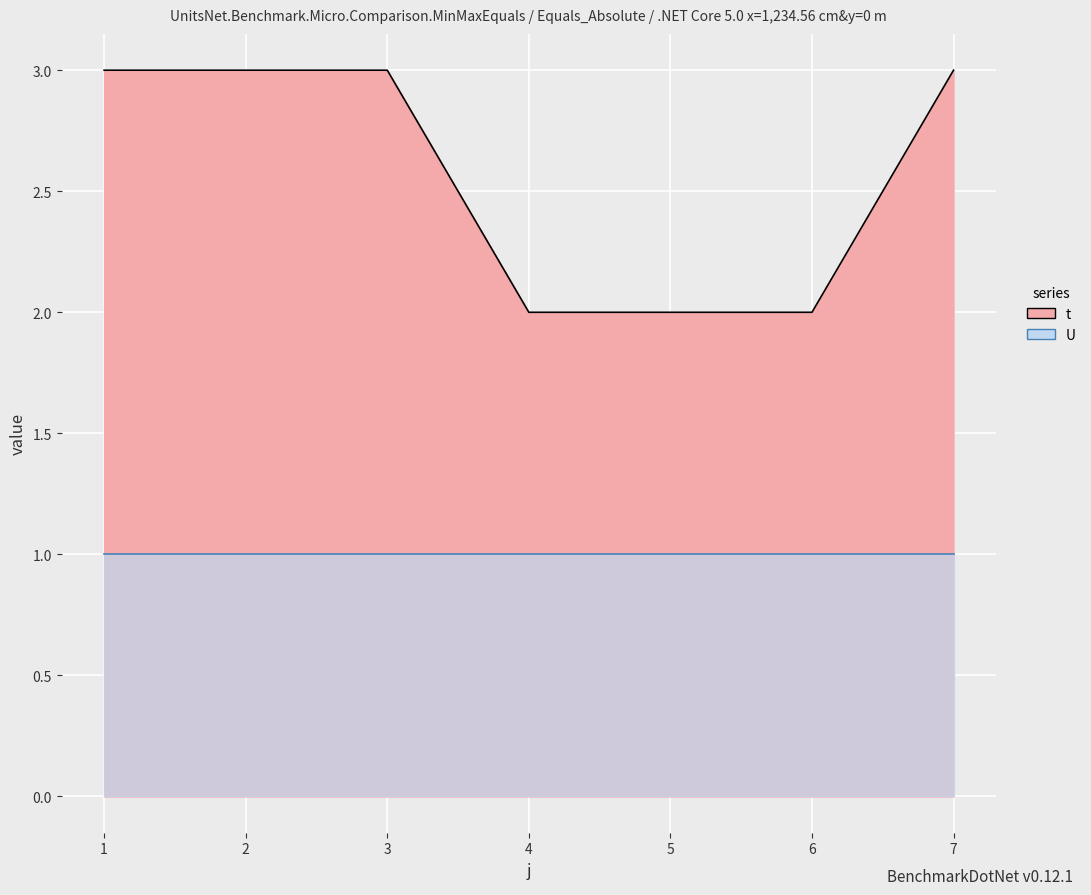

What is the greatest value displayed?

3